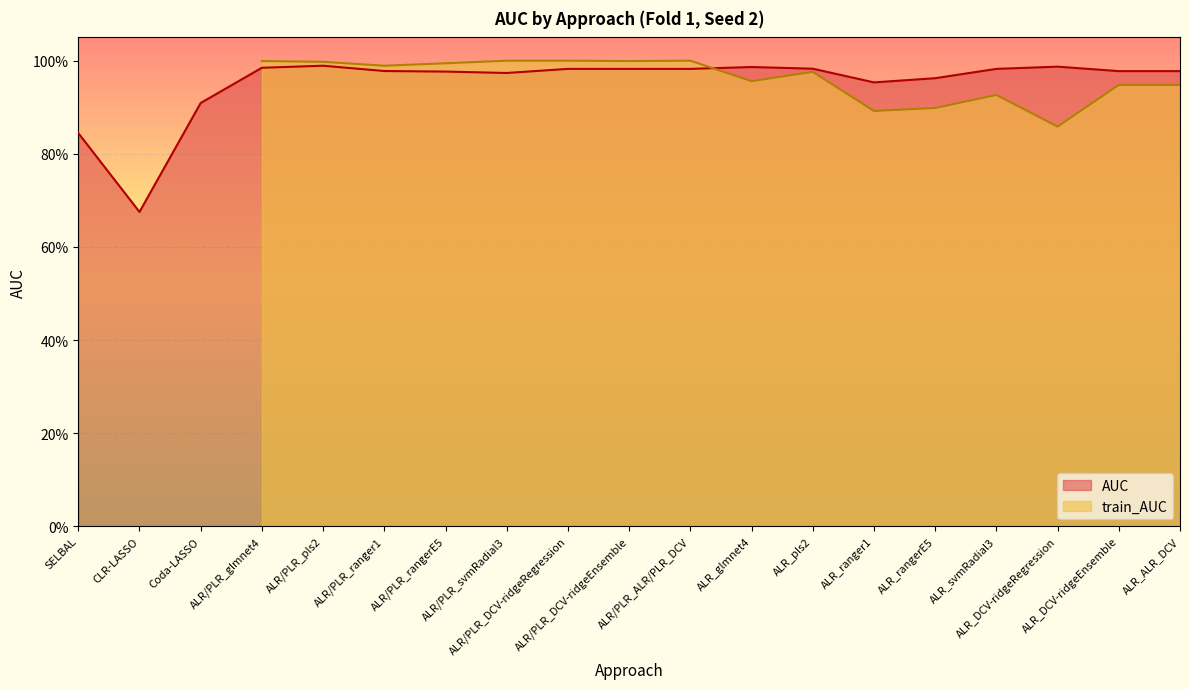

Reading left to right, list all the values displayed in this chart.

SELBAL=0.8	CLR-LASSO=0.7	Coda-LASSO=0.9	ALR/PLR_glmnet4=1.0	ALR/PLR_pls2=1.0	ALR/PLR_ranger1=1.0	ALR/PLR_rangerE5=1.0	ALR/PLR_svmRadial3=1.0	ALR/PLR_DCV-ridgeRegression=1.0	ALR/PLR_DCV-ridgeEnsemble=1.0	ALR/PLR_ALR/PLR_DCV=1.0	ALR_glmnet4=1.0	ALR_pls2=1.0	ALR_ranger1=1.0	ALR_rangerE5=1.0	ALR_svmRadial3=1.0	ALR_DCV-ridgeRegression=1.0	ALR_DCV-ridgeEnsemble=1.0	ALR_ALR_DCV=1.0